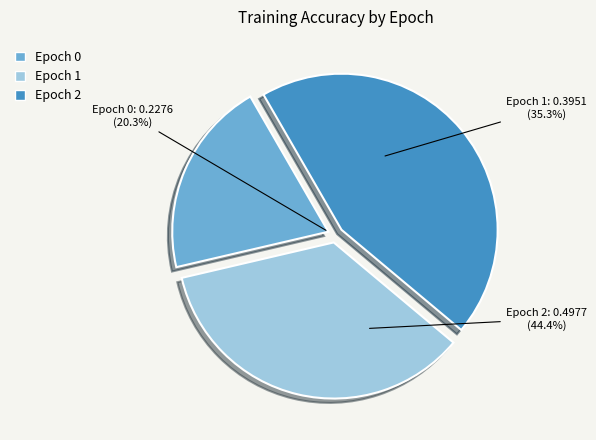

How many slices are in this pie chart?

3